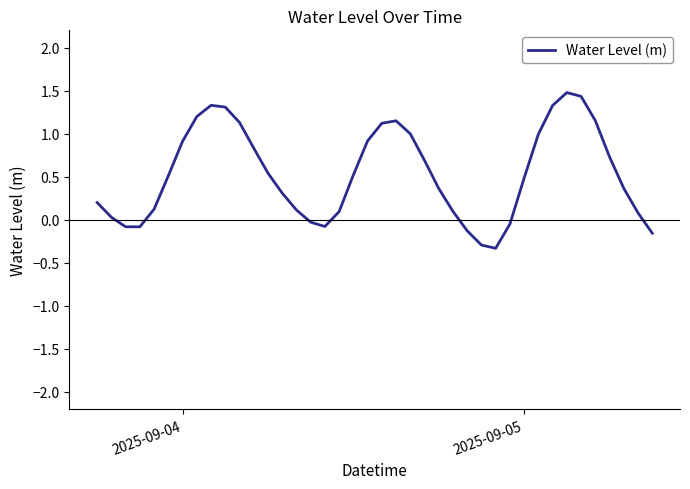

What is the greatest value displayed?

1.5